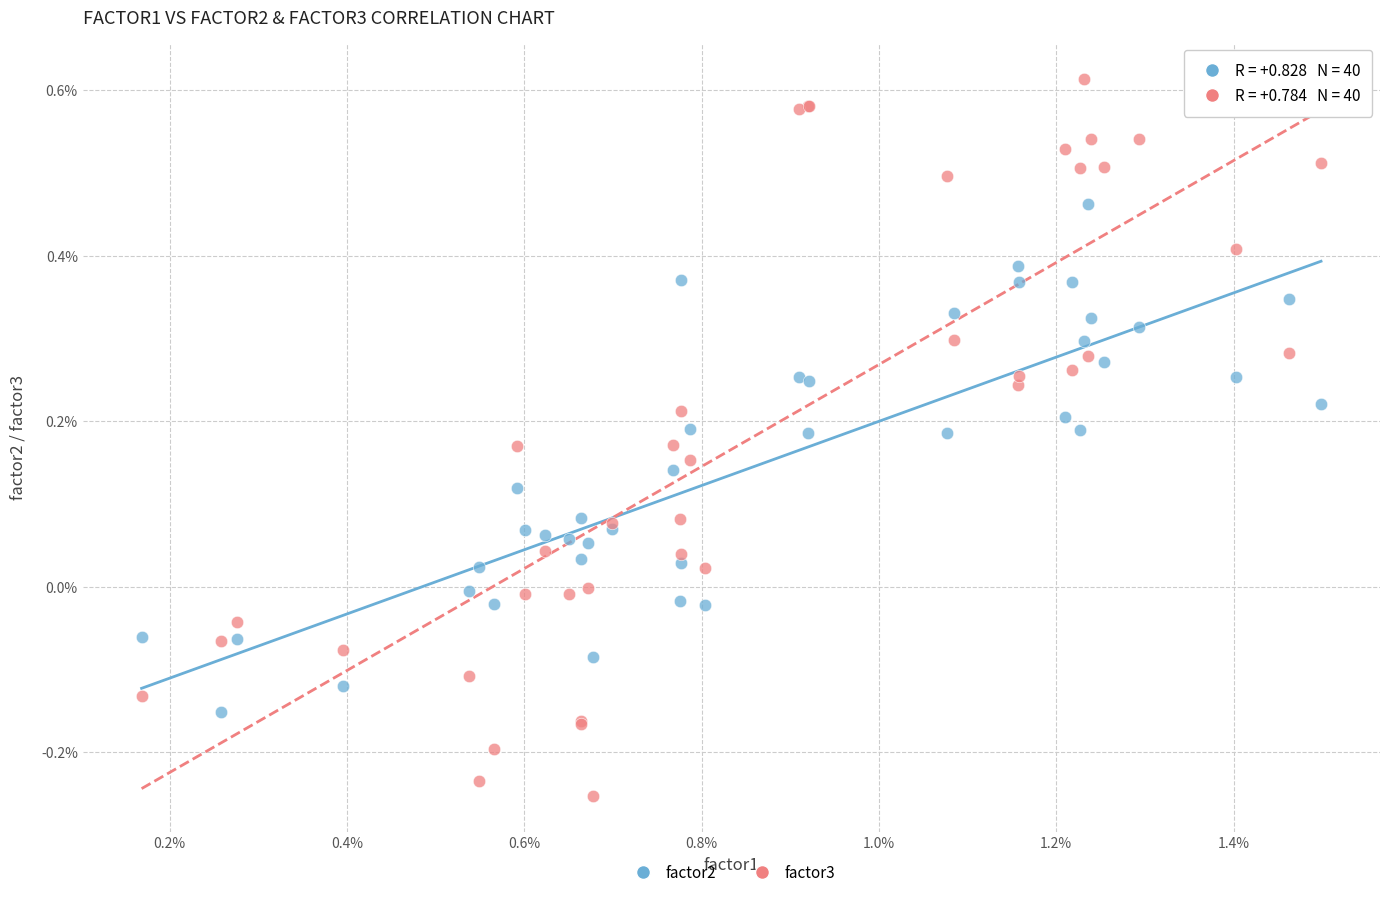

What are all the series names shown in the legend?

factor2, factor3